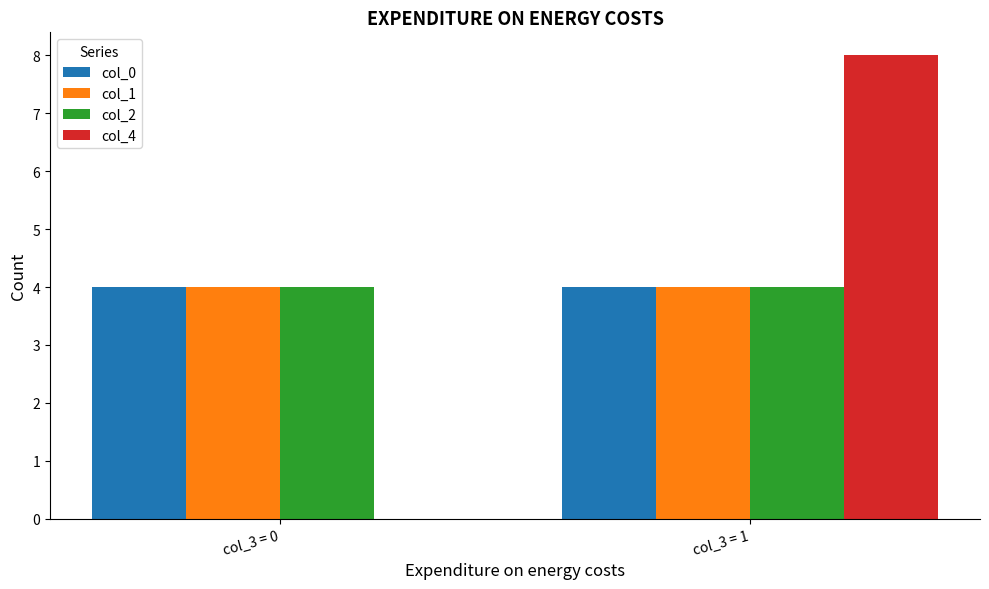

Between col_3 = 0 and col_3 = 1, which series saw the biggest shift?

col_4